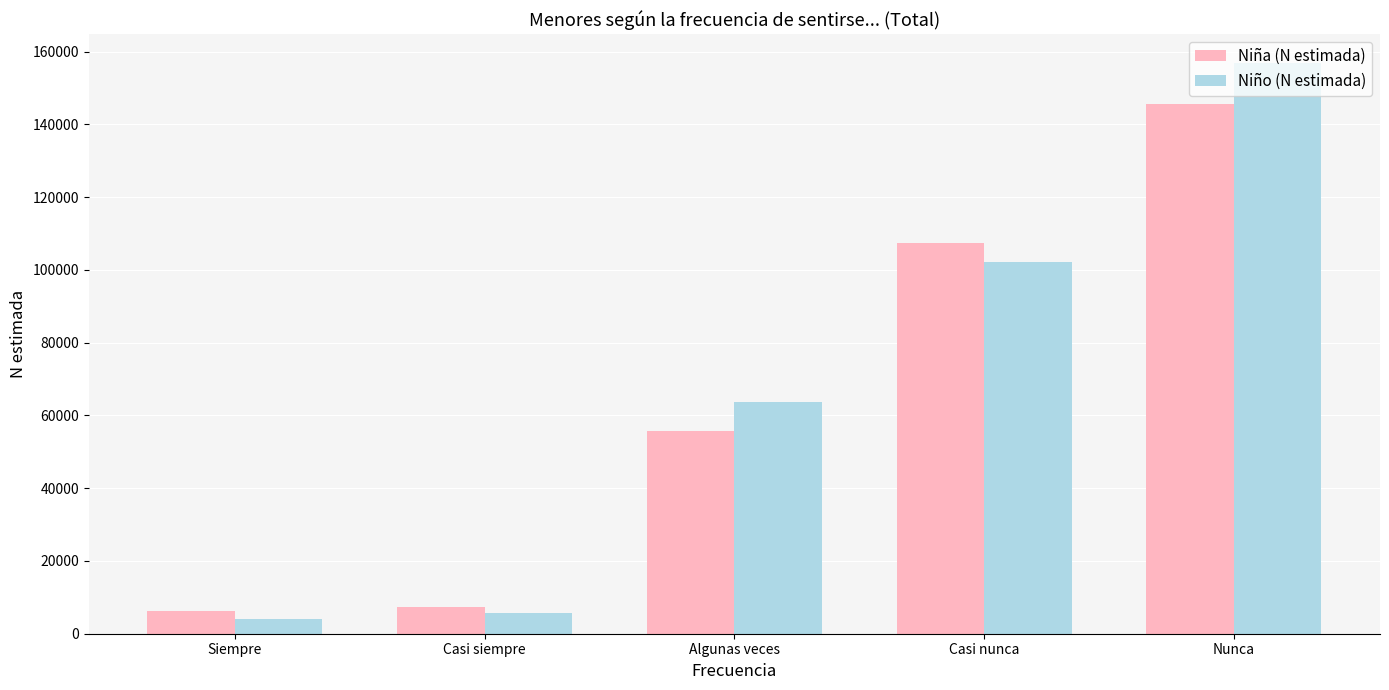

Read the Niña (N estimada) value at Algunas veces, to the nearest 100.

55700